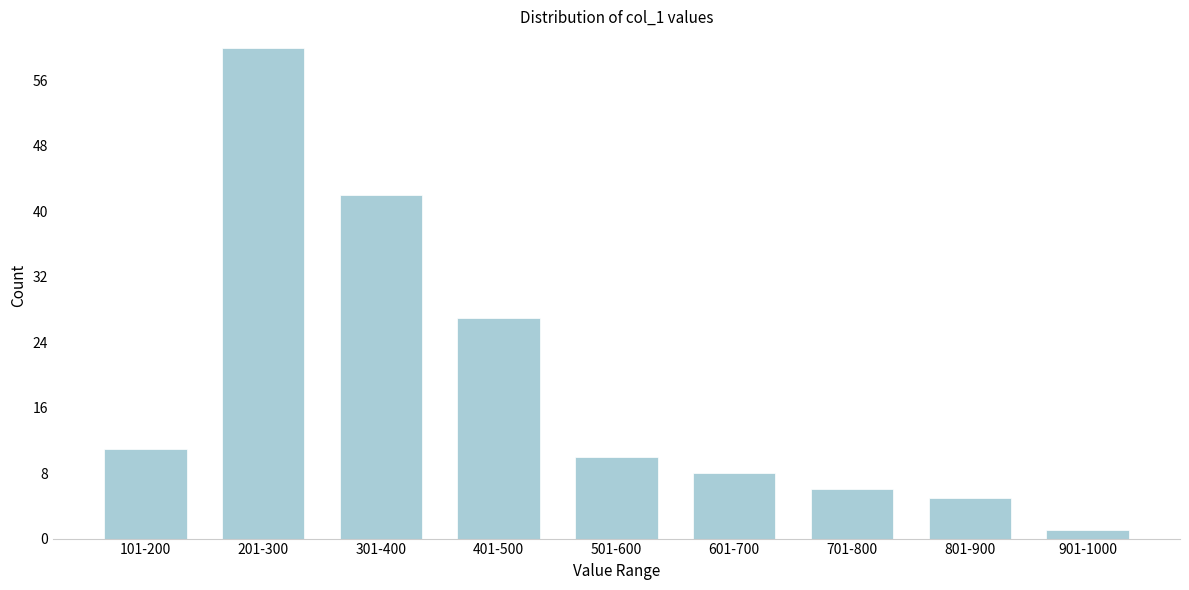

Reading left to right, transcribe all the data shown in this chart.

11	60	42	27	10	8	6	5	1